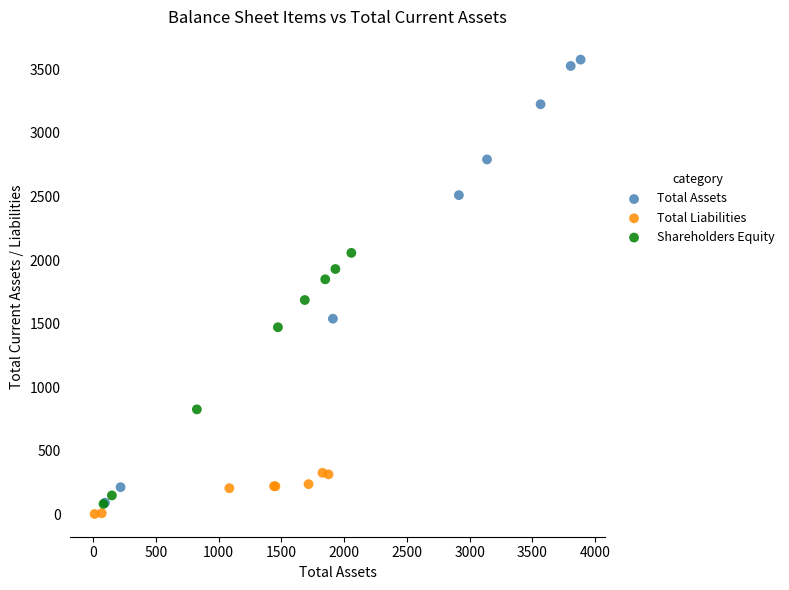

Which series reaches the maximum Y coordinate?

Total Assets